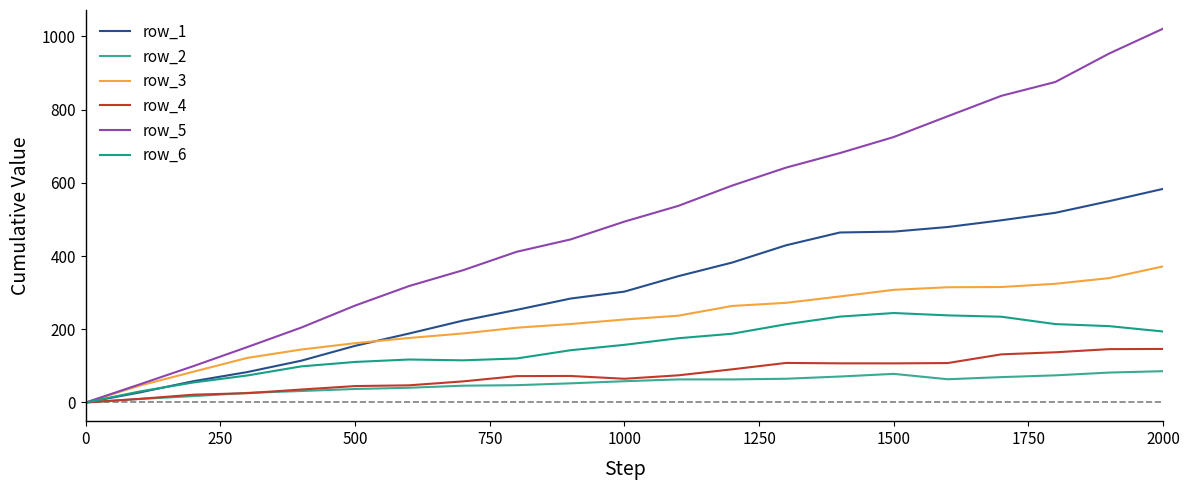

At which category does row_4 reach its first local valley?

10